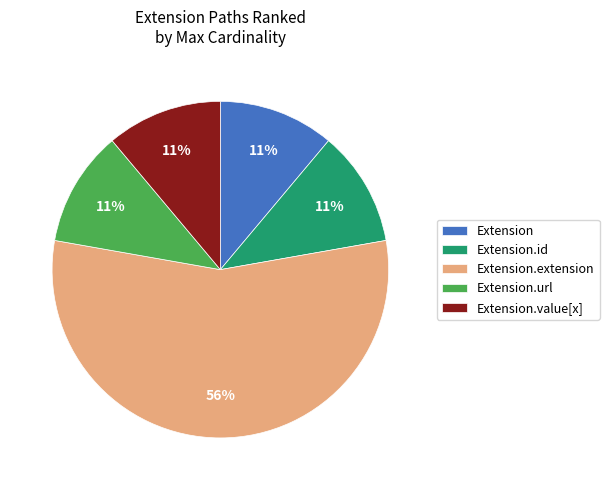

How many slices are in this pie chart?

5